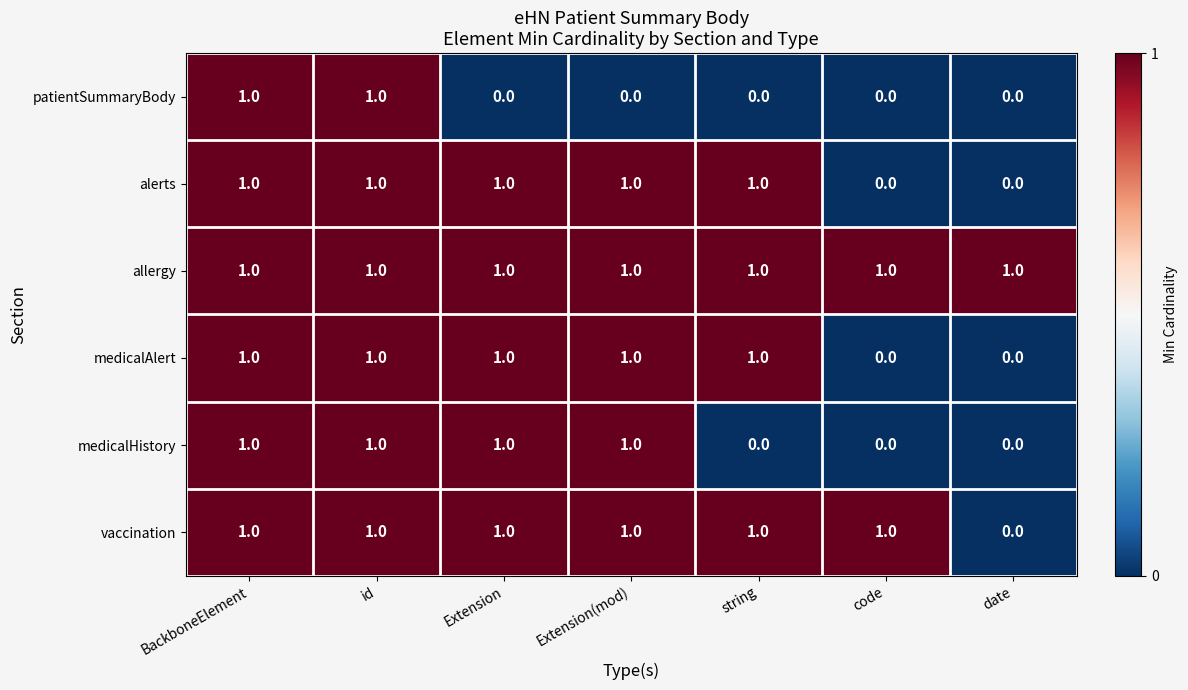

Which series changed the most between Extension and string?

medicalHistory